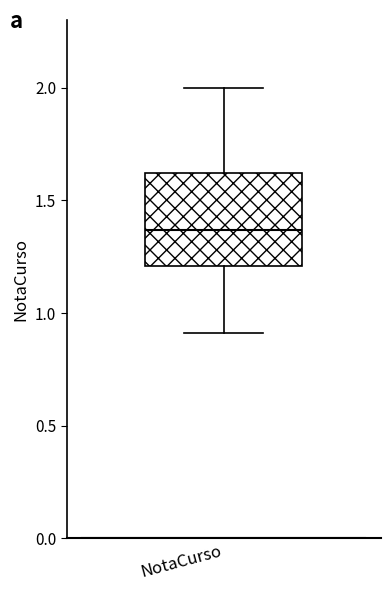

Where is the lower edge of the box for NotaCurso on the y-axis? The values are not printed on the chart, so give them approximately, as read against the axis.

1.20